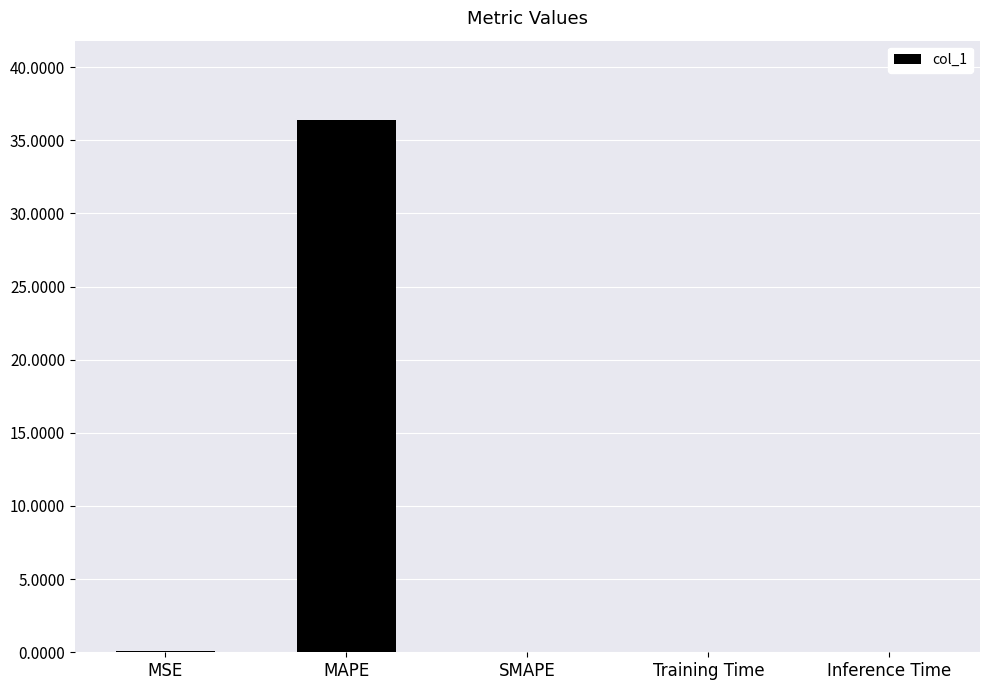

What is the change in value from MAPE to SMAPE?

-36.4